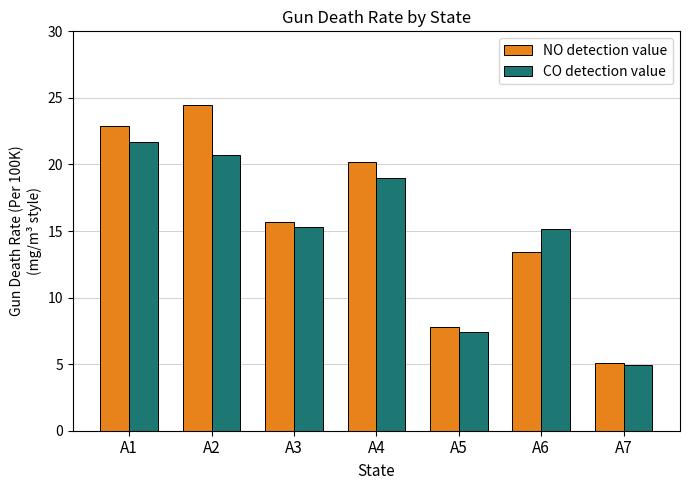

Reading right to left, transcribe all the data shown in this chart.

NO detection value: A7=5.1	A6=13.4	A5=7.8	A4=20.2	A3=15.7	A2=24.5	A1=22.9
CO detection value: A7=4.9	A6=15.1	A5=7.5	A4=19.0	A3=15.3	A2=20.7	A1=21.7